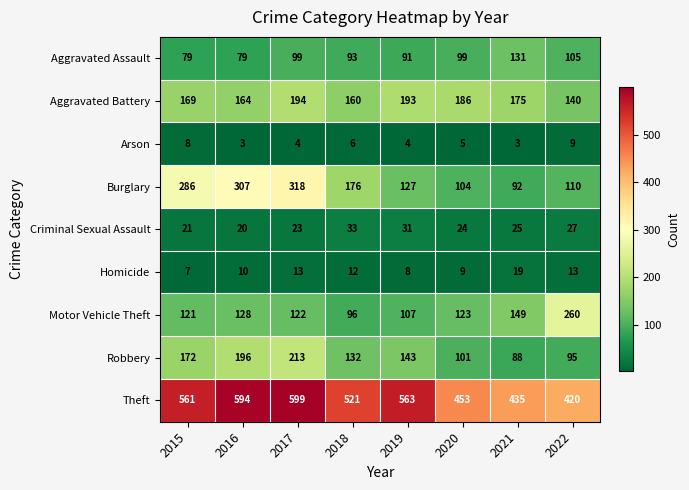

What value does the Homicide series have at 2019?

8